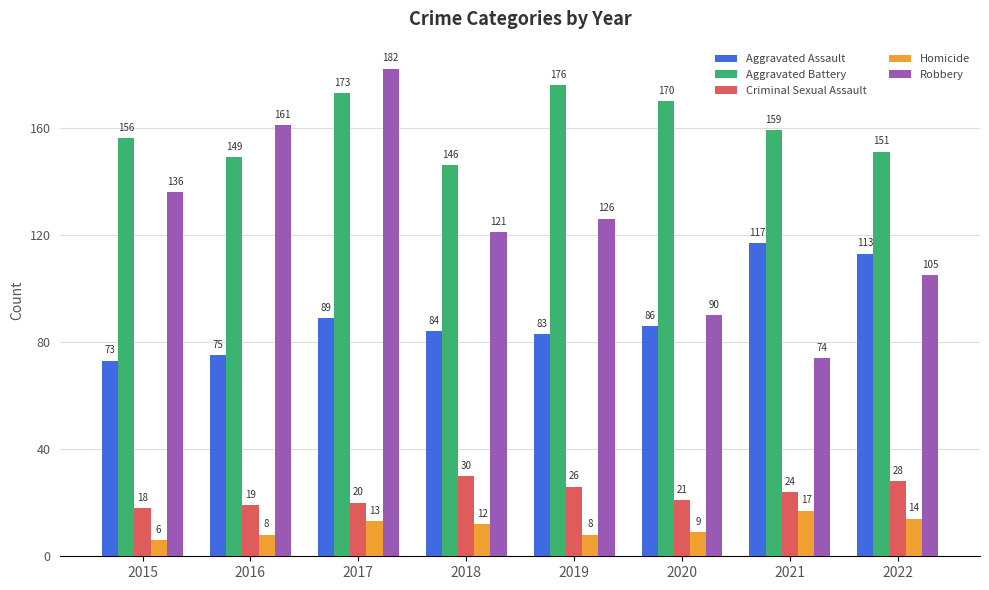

How many data points in Aggravated Assault are less than 86?

4